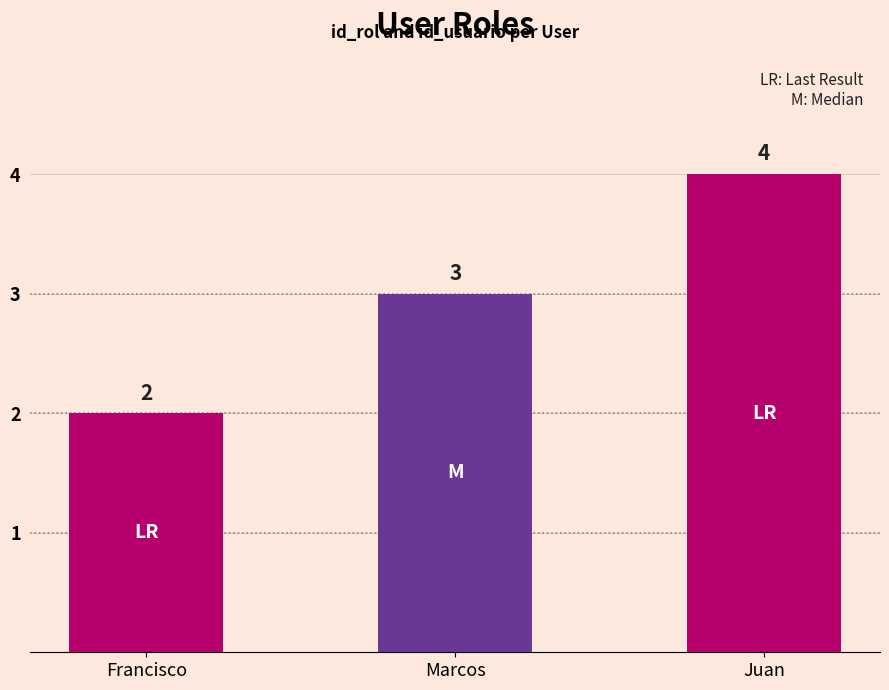

What is the change in value from Marcos to Juan?

+1